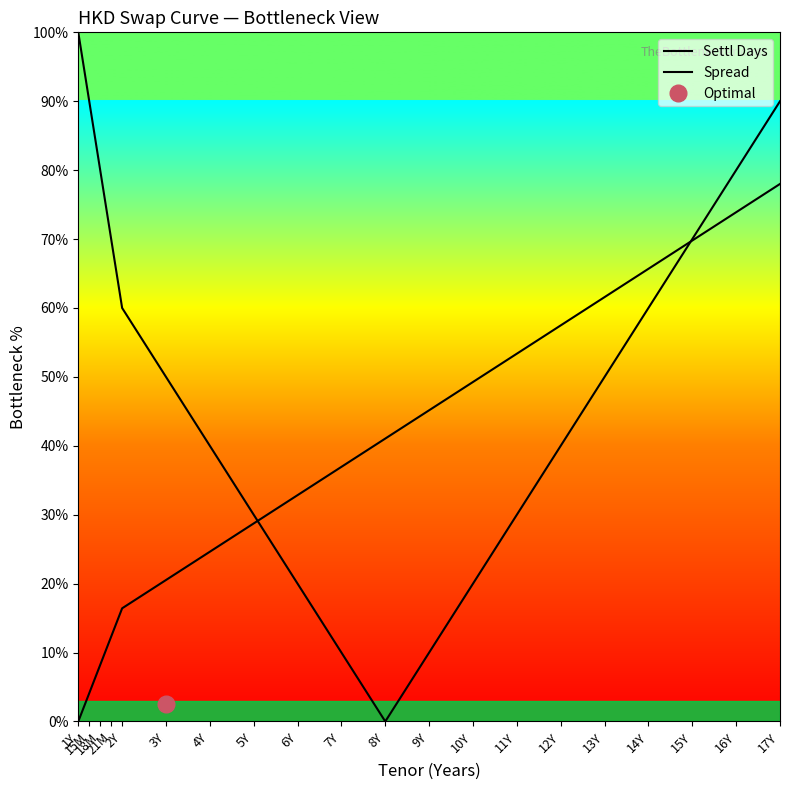

True or false: Settl Days and Spread cross at least once.

True